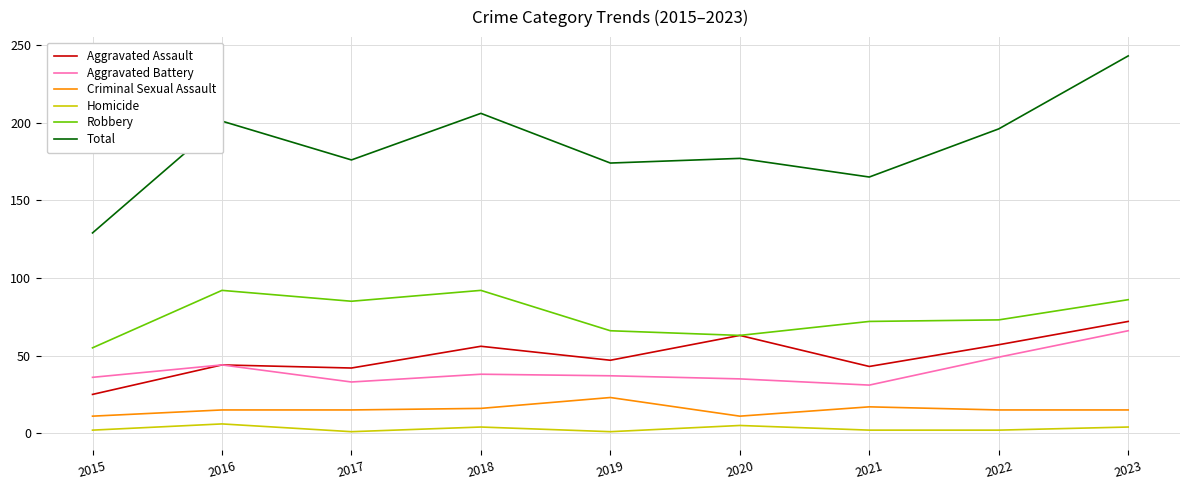

Which series has the largest range (max minus min)?

Total